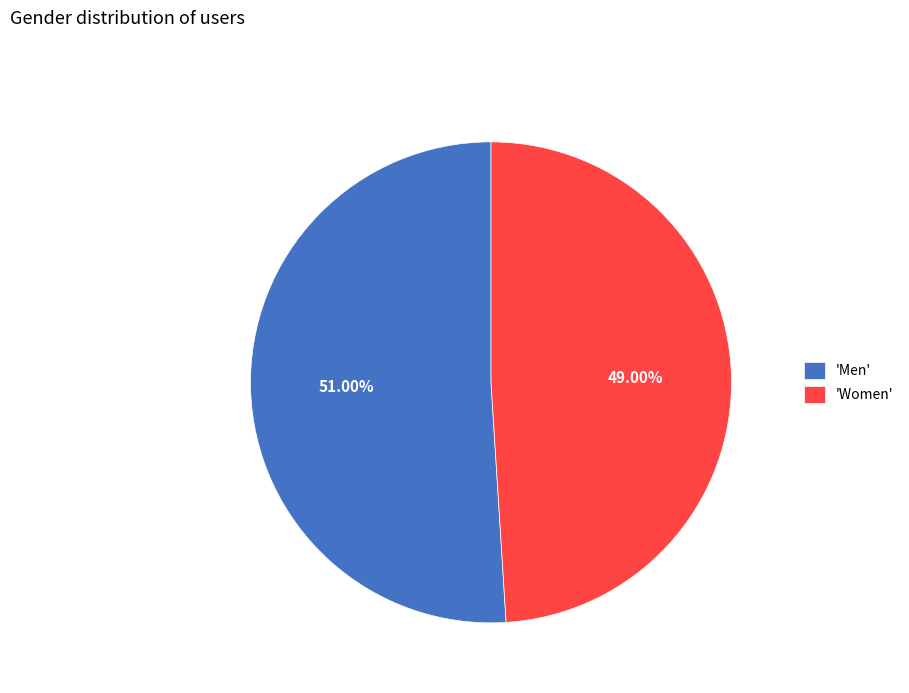

How many segments does this pie chart have?

2